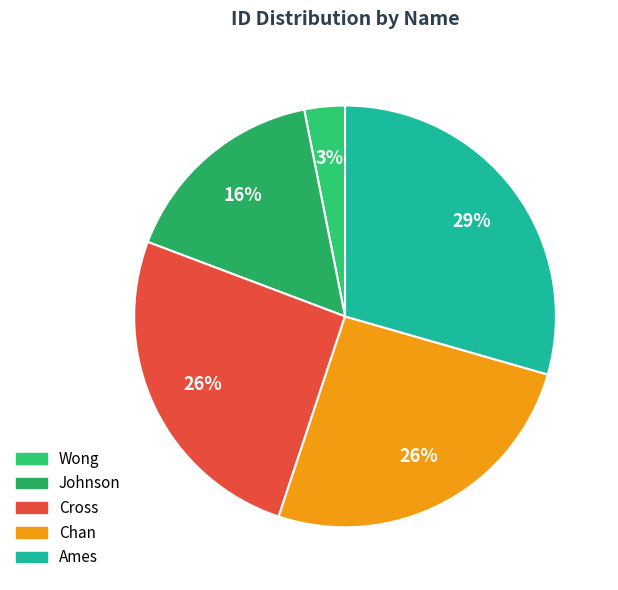

To the nearest percent, what is the difference between the largest and smallest slice percentages?

26%